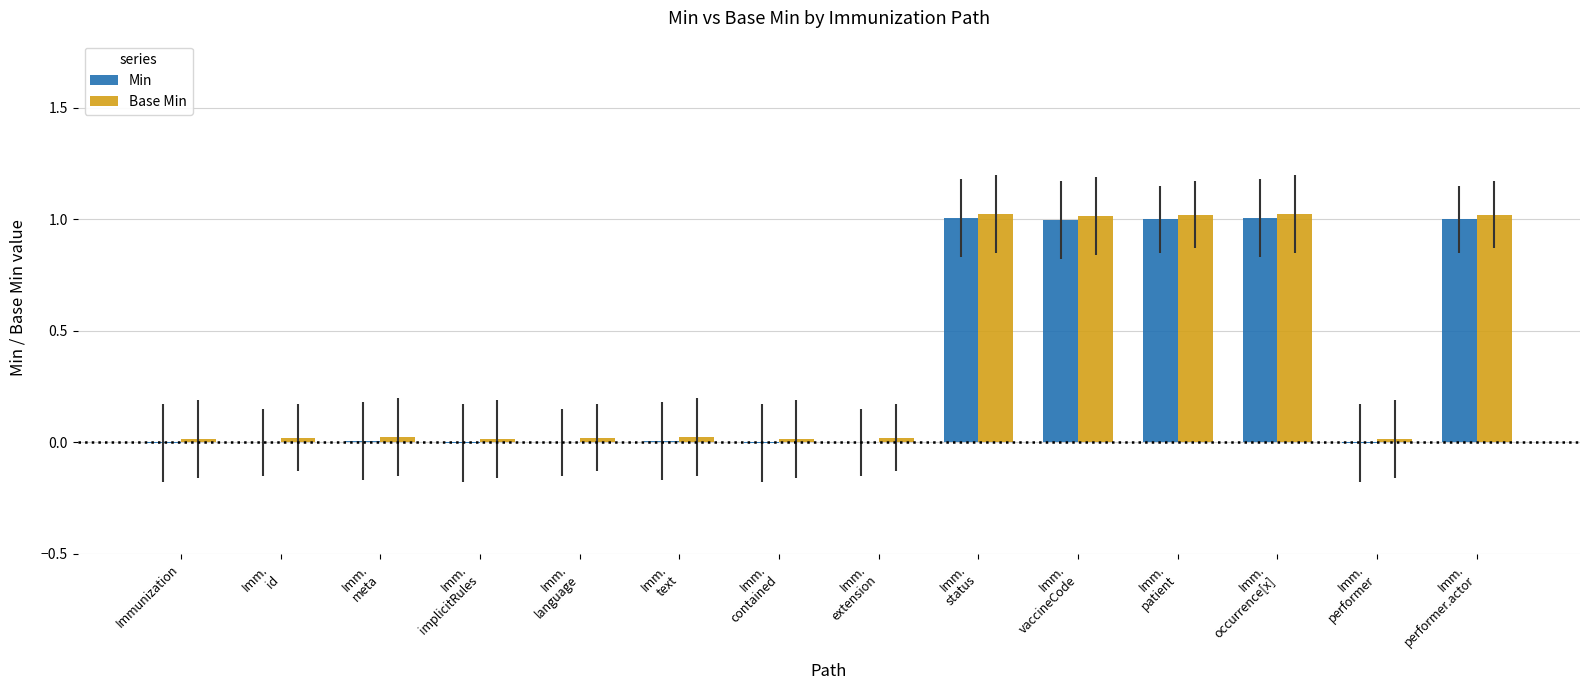

What is the label of the 3rd bar from the right?

Imm.
occurrence[x]